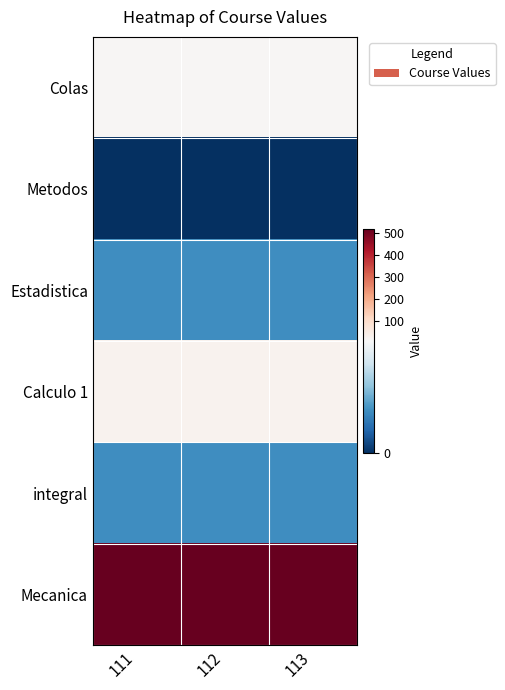

Rank the series by their maximum value, from highest to lowest.

Mecanica, Calculo 1, Colas, Estadistica, integral, Metodos